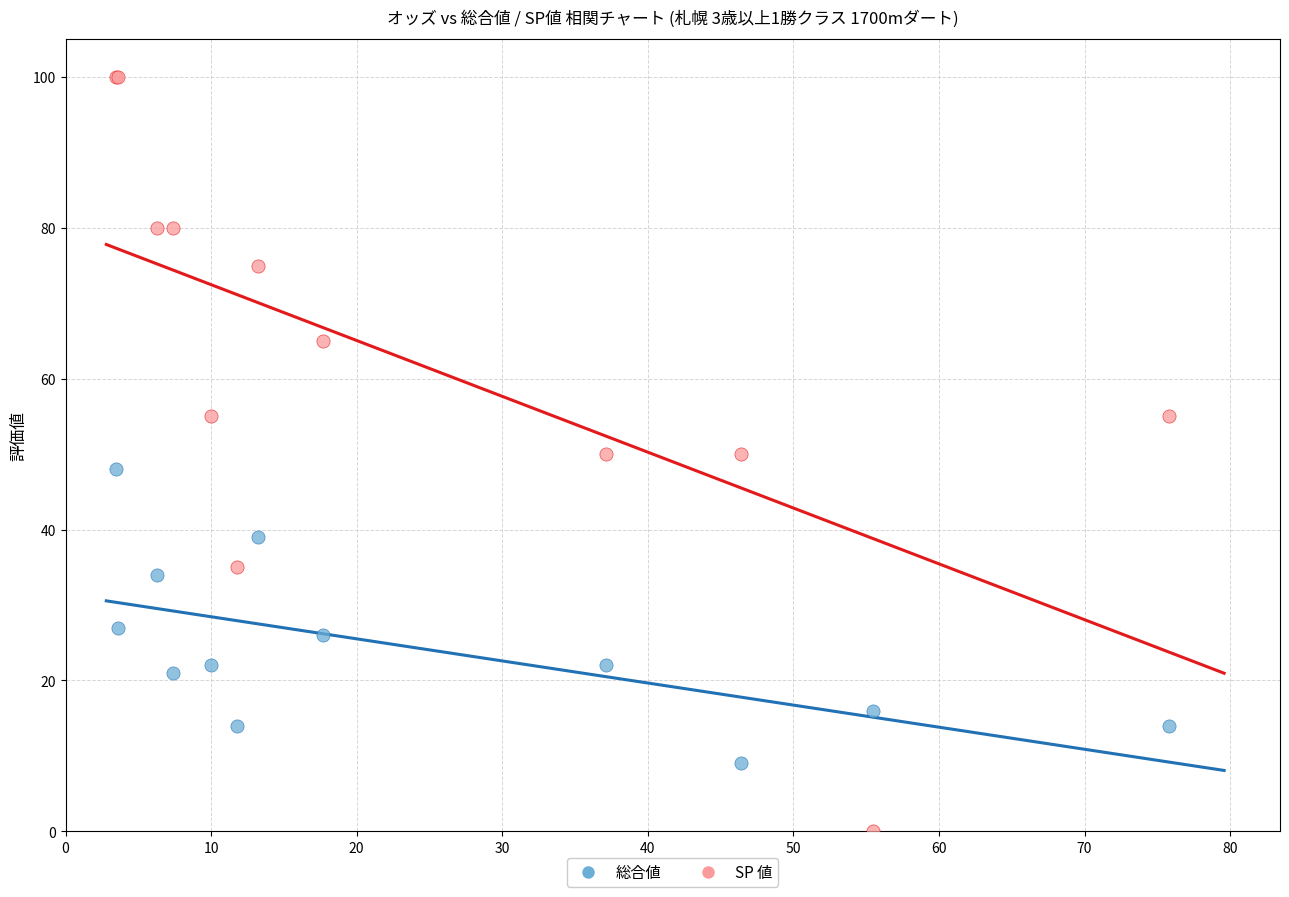

Which series has the widest spread of Y values?

SP 値